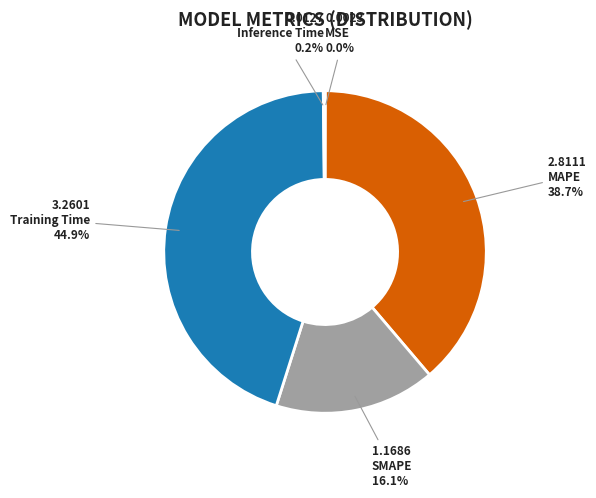

Between Training Time and SMAPE, which is larger?

Training Time